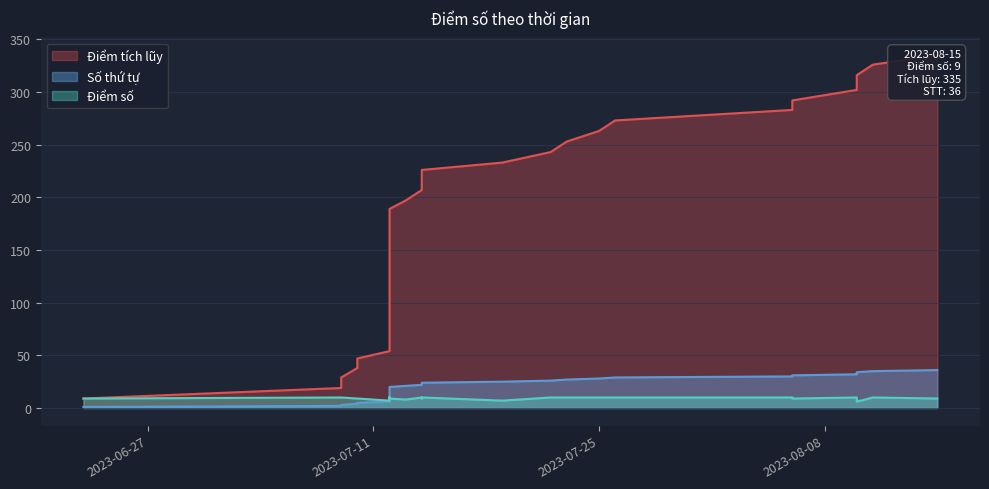

Which series has the largest total across all categories?

Điểm tích lũy